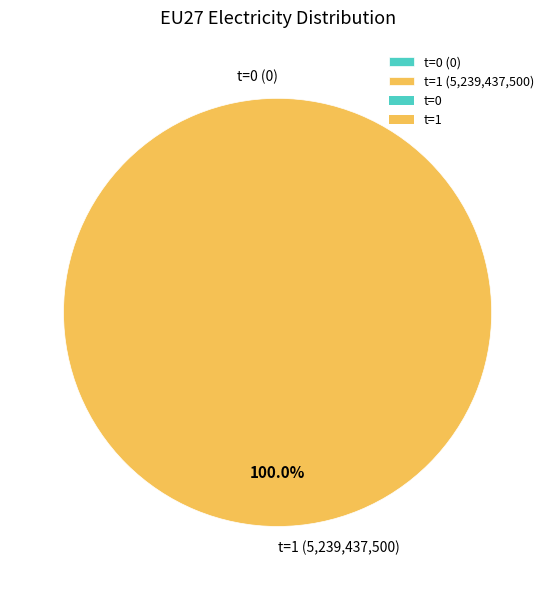

True or false: t=0 accounts for 0% of the total.

True